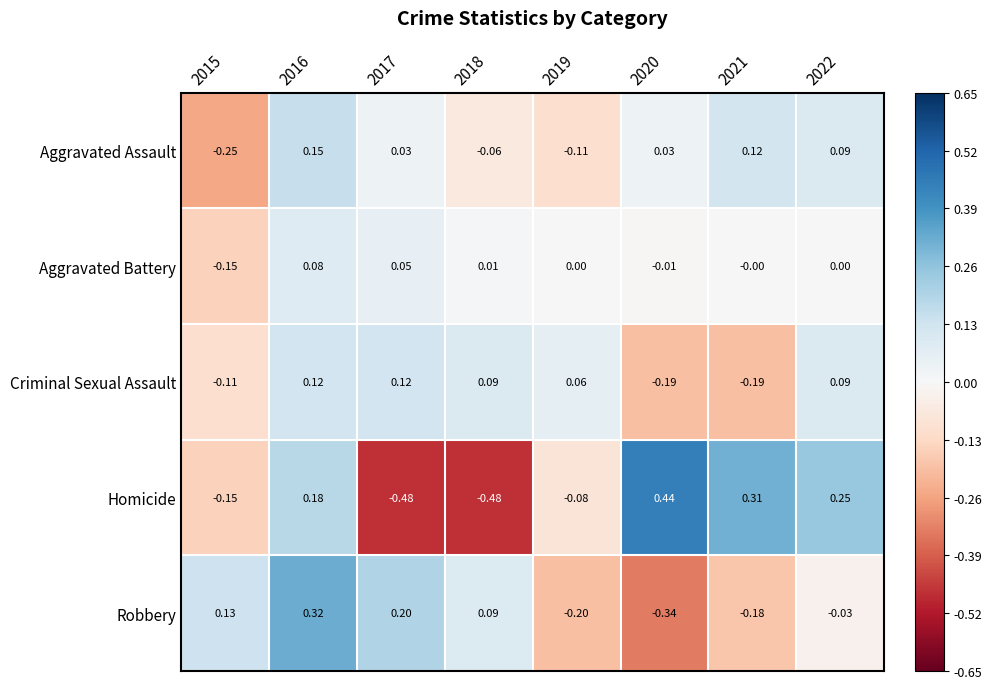

Between 2020 and 2021, which series saw the biggest shift?

Robbery